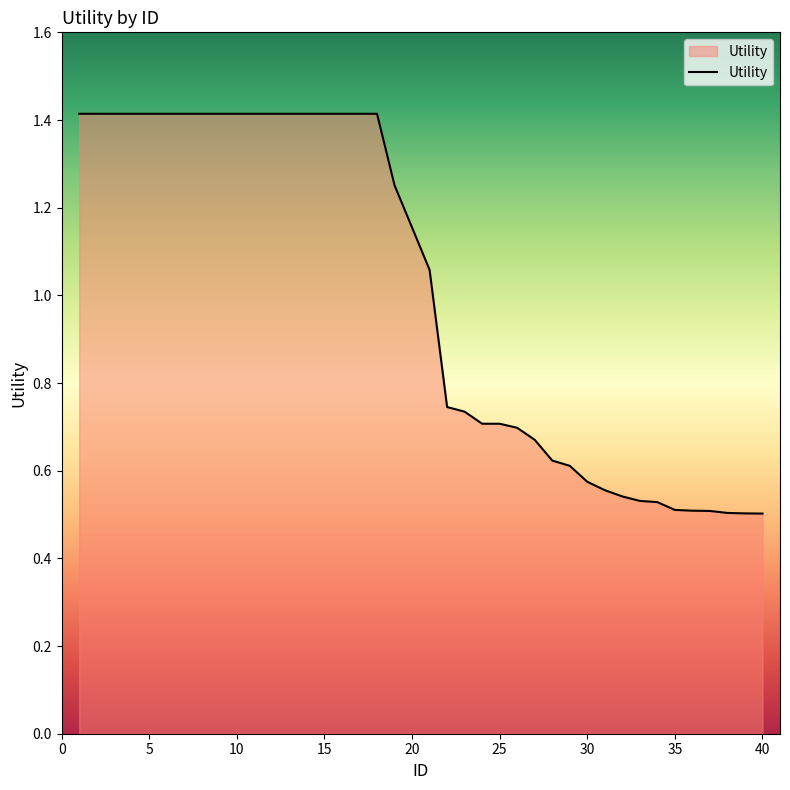

What is the difference between the maximum and minimum values?

0.9